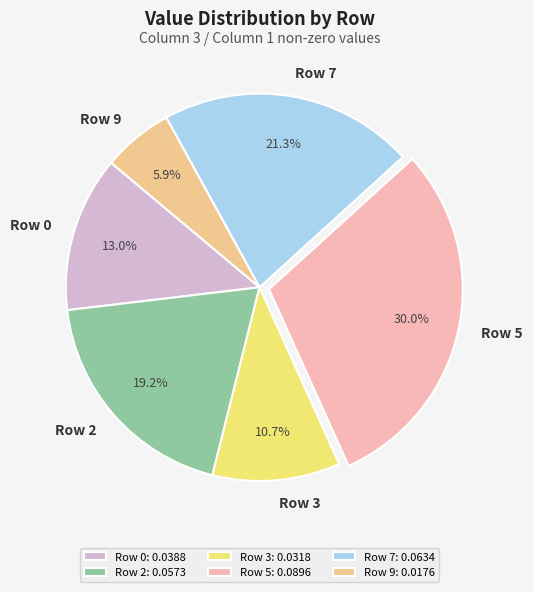

What is the largest slice in the pie chart?

Row 5